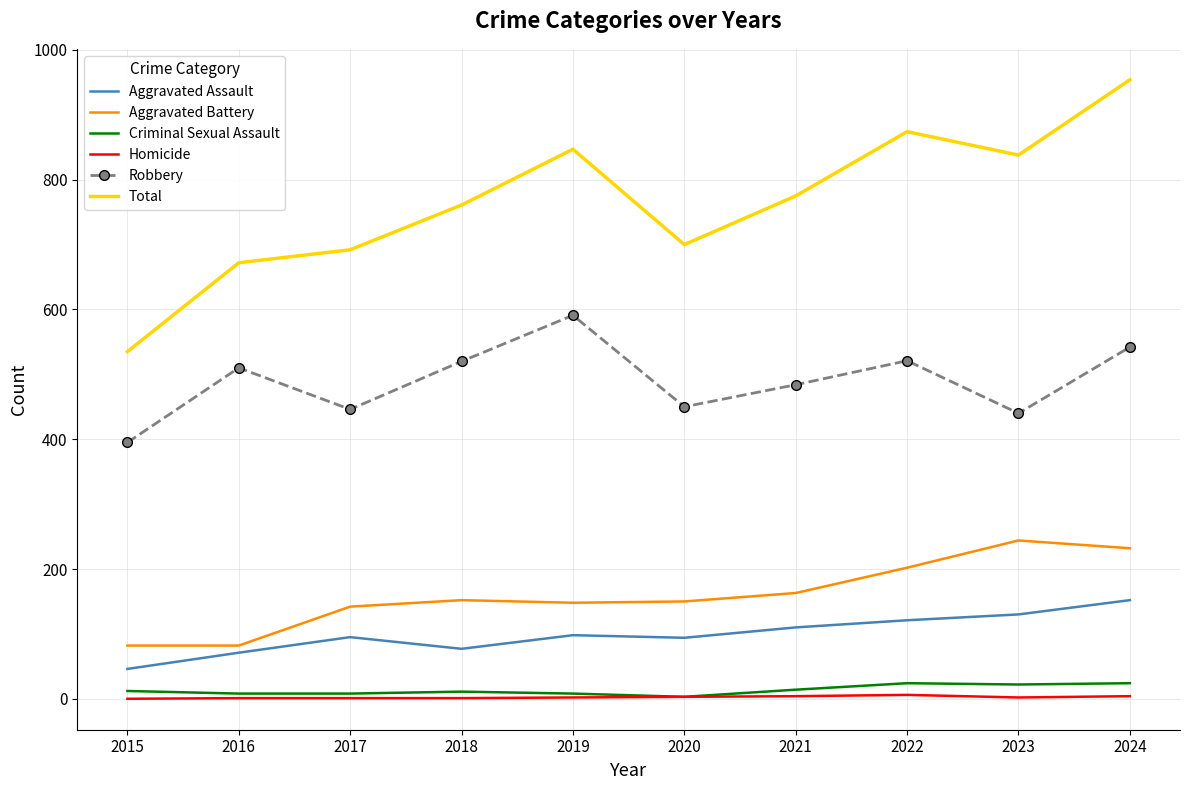

Is the value of Aggravated Battery at 2022 greater than the value of Aggravated Assault at 2022?

Yes